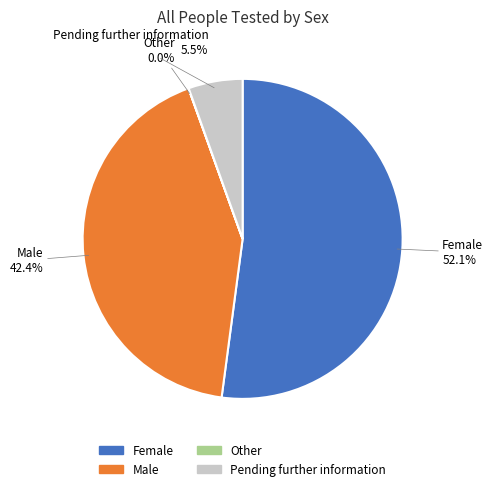

Combined, what portion of the pie is Female and Male?

94.5%